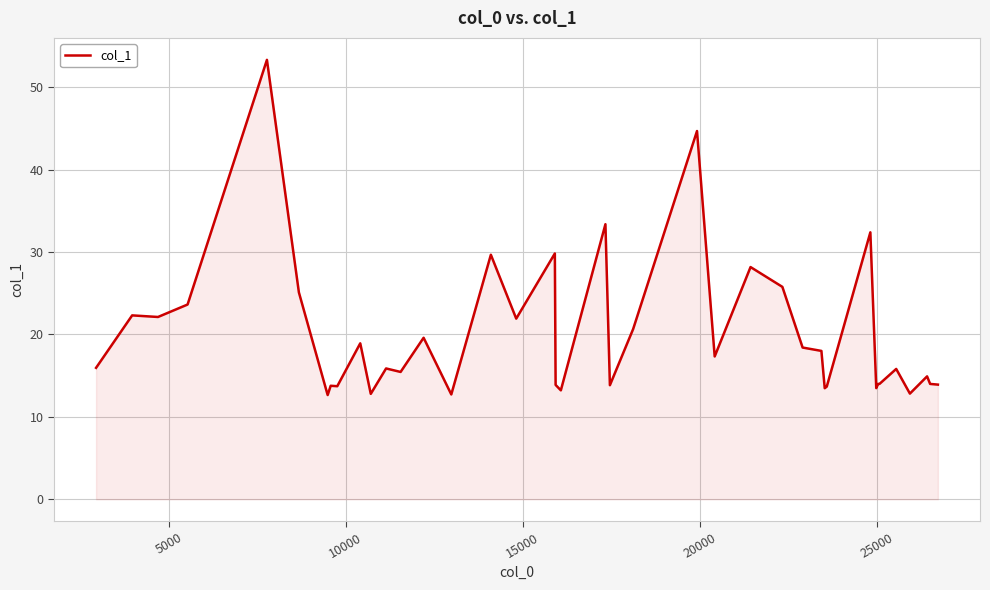

What is the smallest value displayed?

12.6